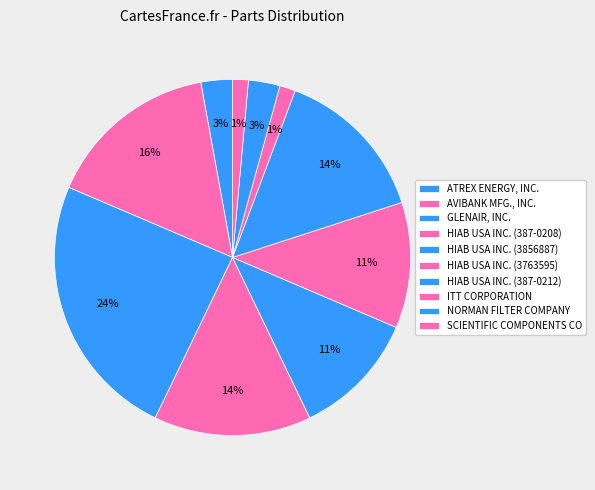

Does GLENAIR, INC. account for over 50% of the chart?

No